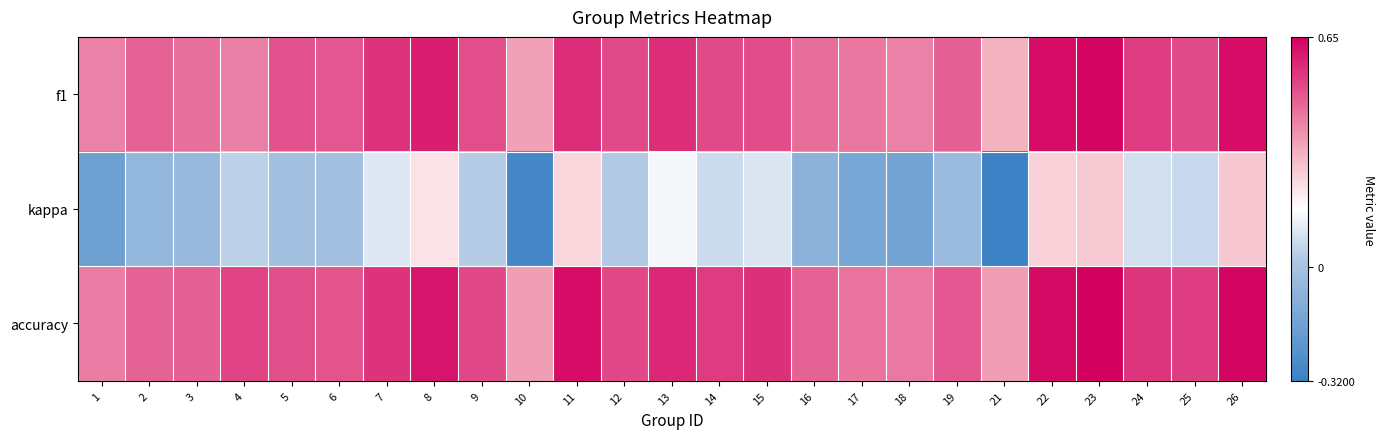

At how many categories does at least one series exceed 0?

25